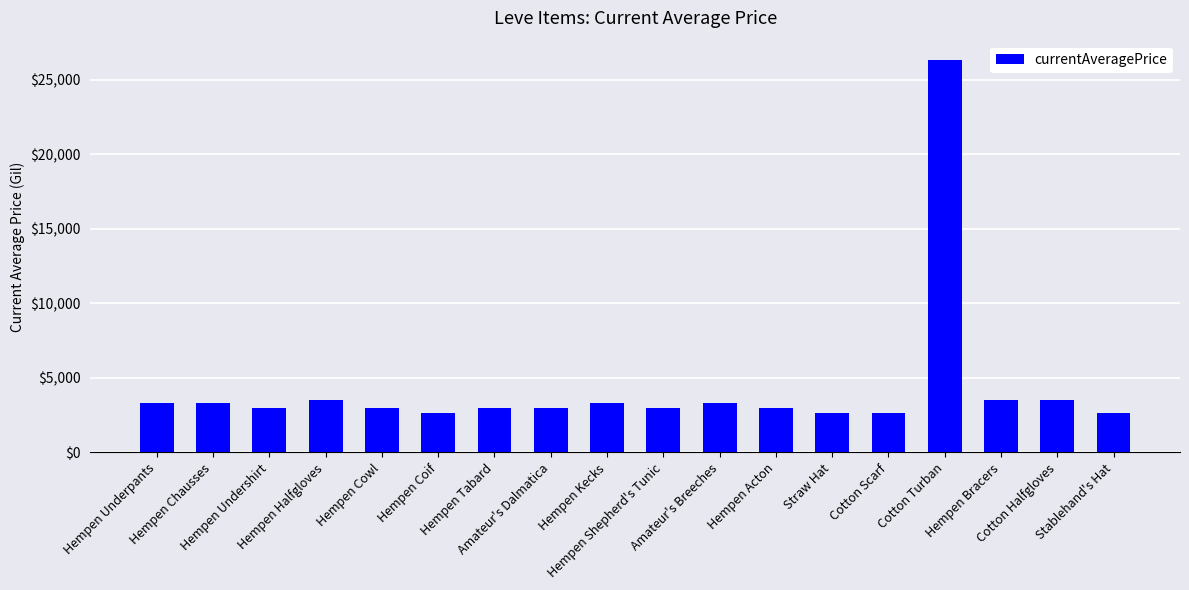

What value does the data have at Hempen Cowl?

3000